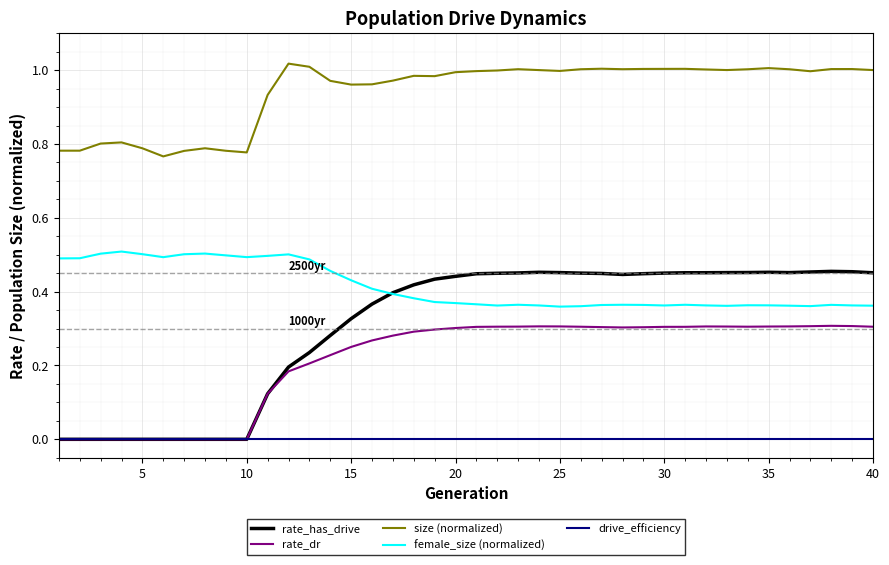

Which series has the widest spread of values?

rate_has_drive